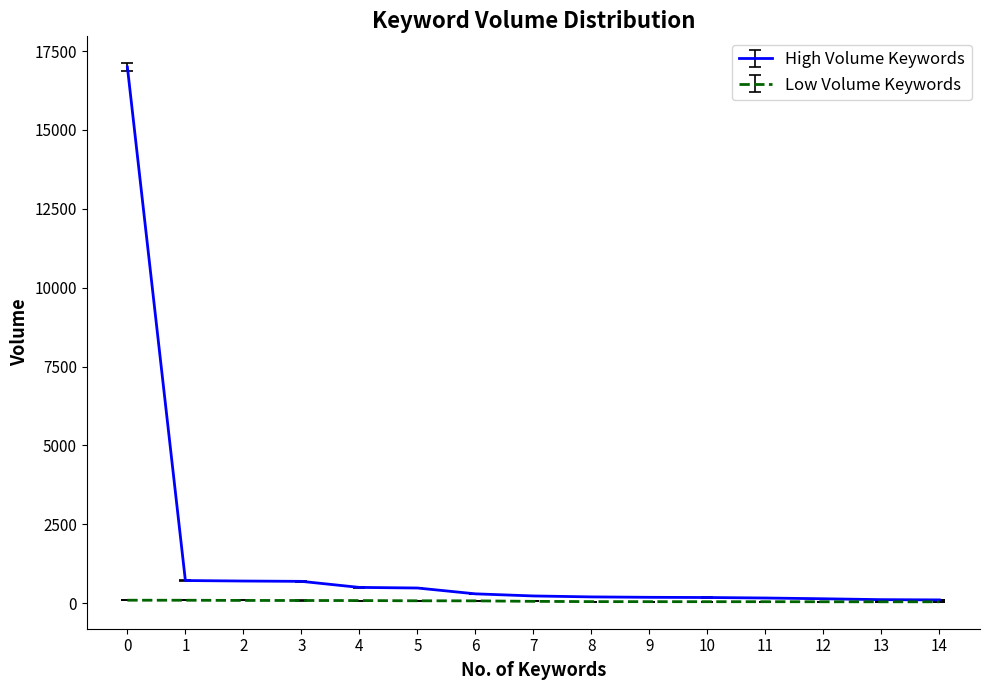

Is it true that High Volume Keywords equals 16992 at 0?

True